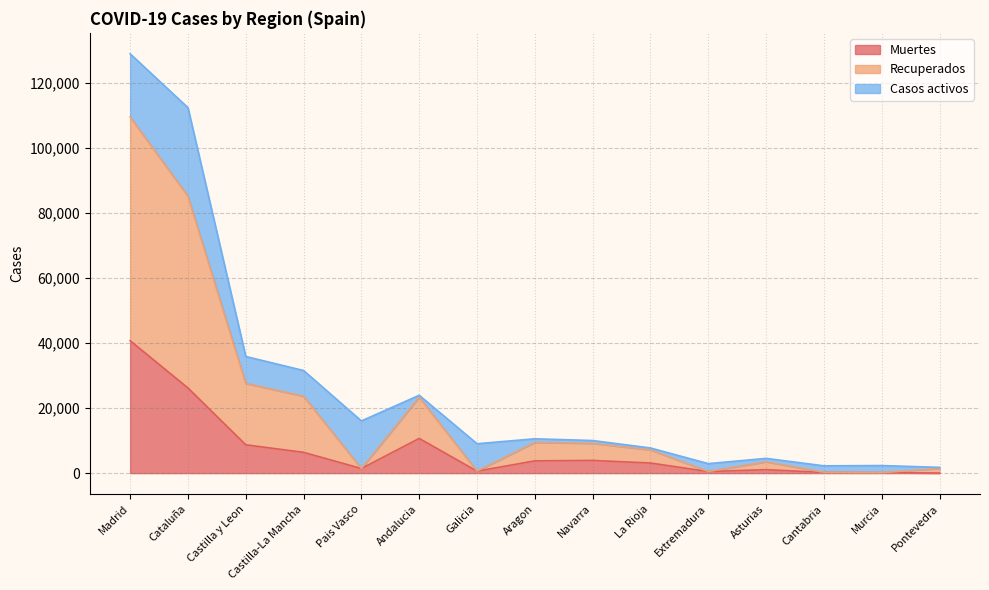

What are all the series names shown in the legend?

Muertes, Recuperados, Casos activos